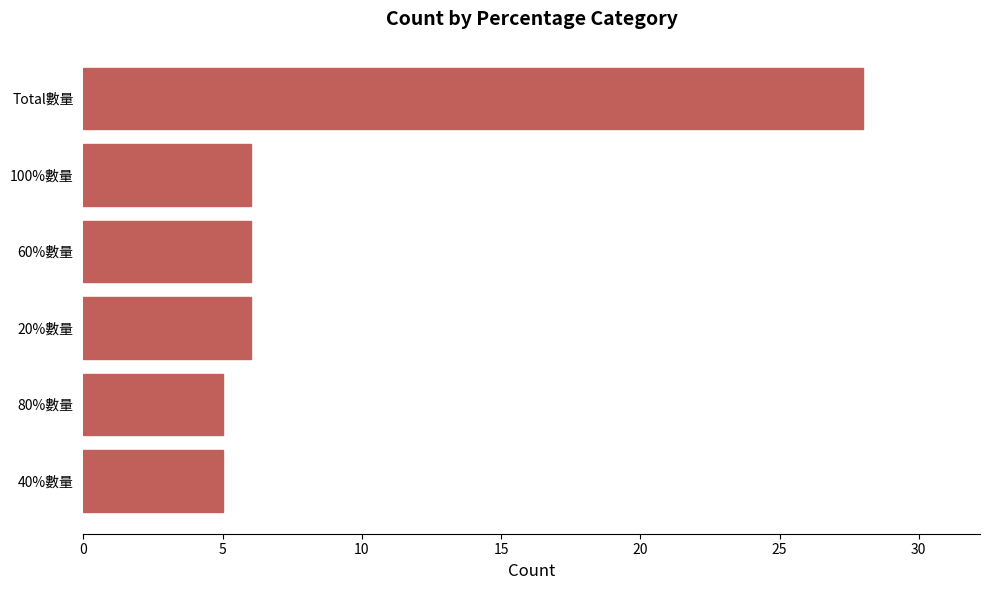

Approximately how many times larger is the value at 20%數量 compared to 100%數量?

1.0